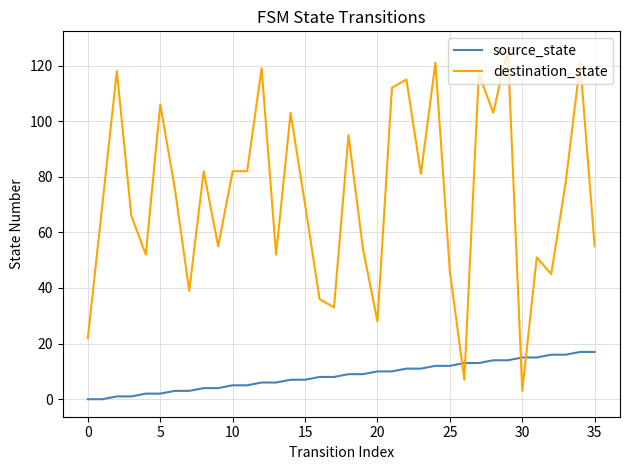

Rank the series by their average value, from highest to lowest.

destination_state, source_state